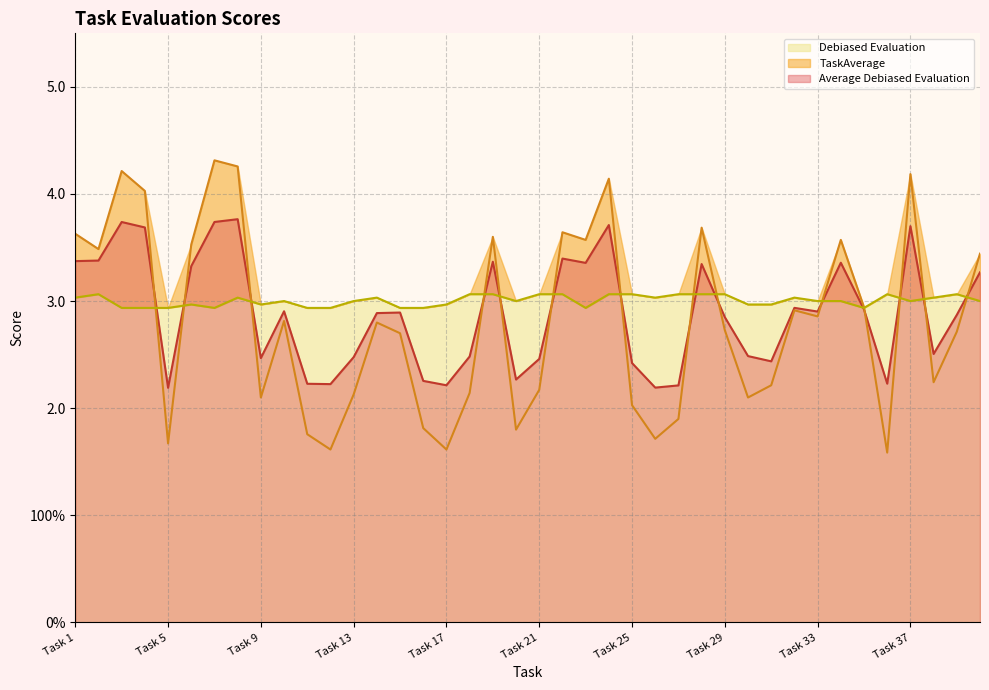

True or false: Debiased Evaluation and Average Debiased Evaluation cross at least once.

True